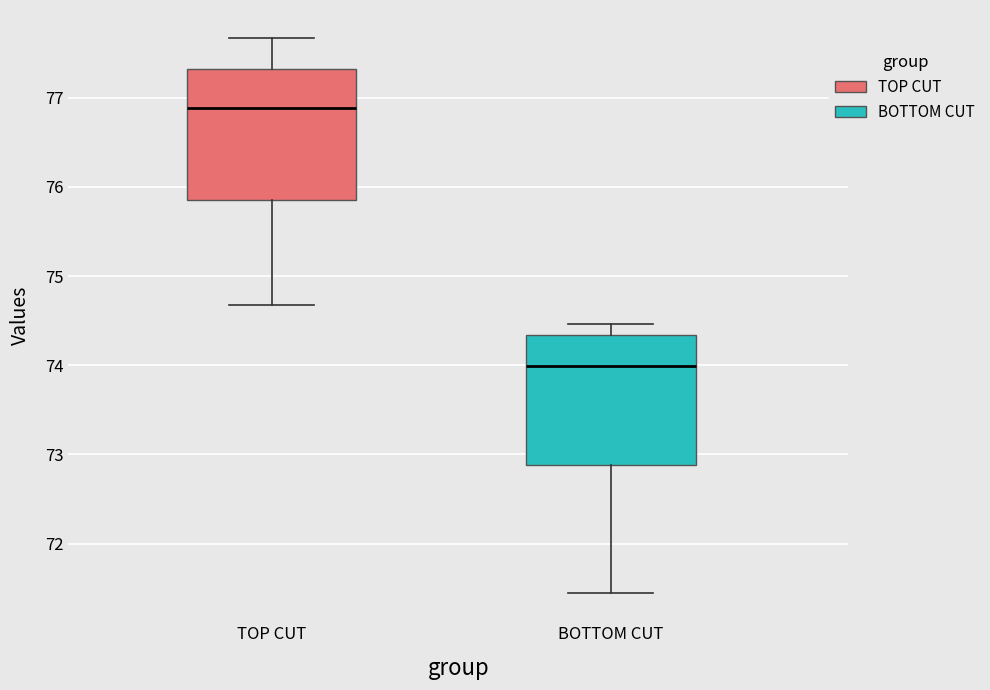

Which box's median line is the highest?

TOP CUT